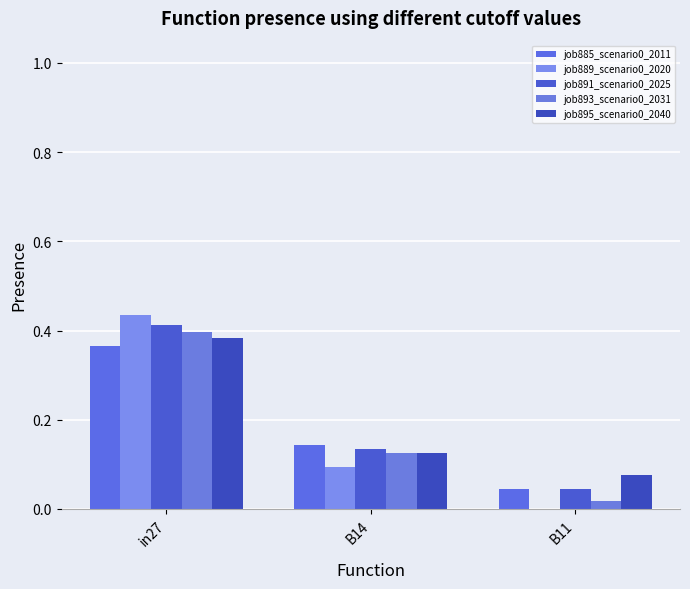

What is the label of the 1st bar from the left?

in27